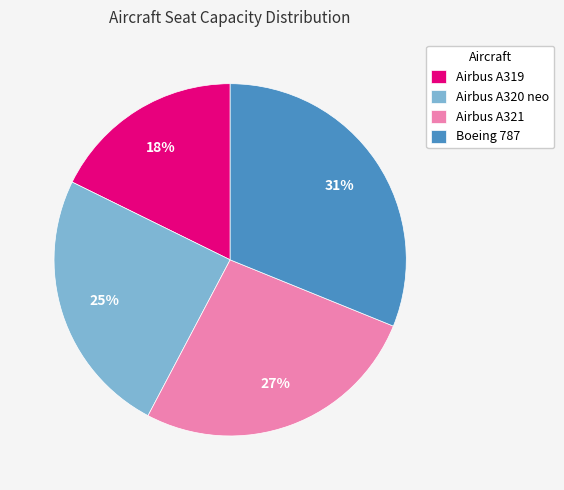

What is the ratio of the value at Airbus A320 neo to the value at Airbus A319?

1.4